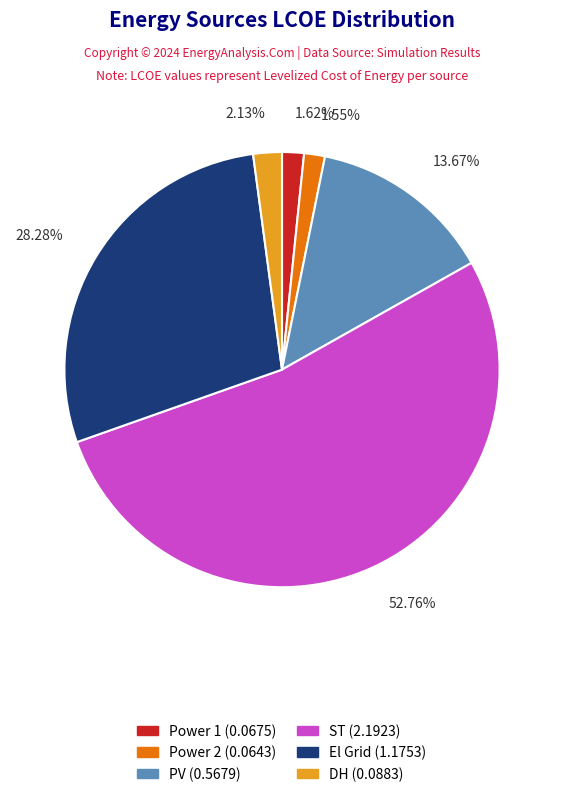

Between ST and Power 1, which is larger?

ST